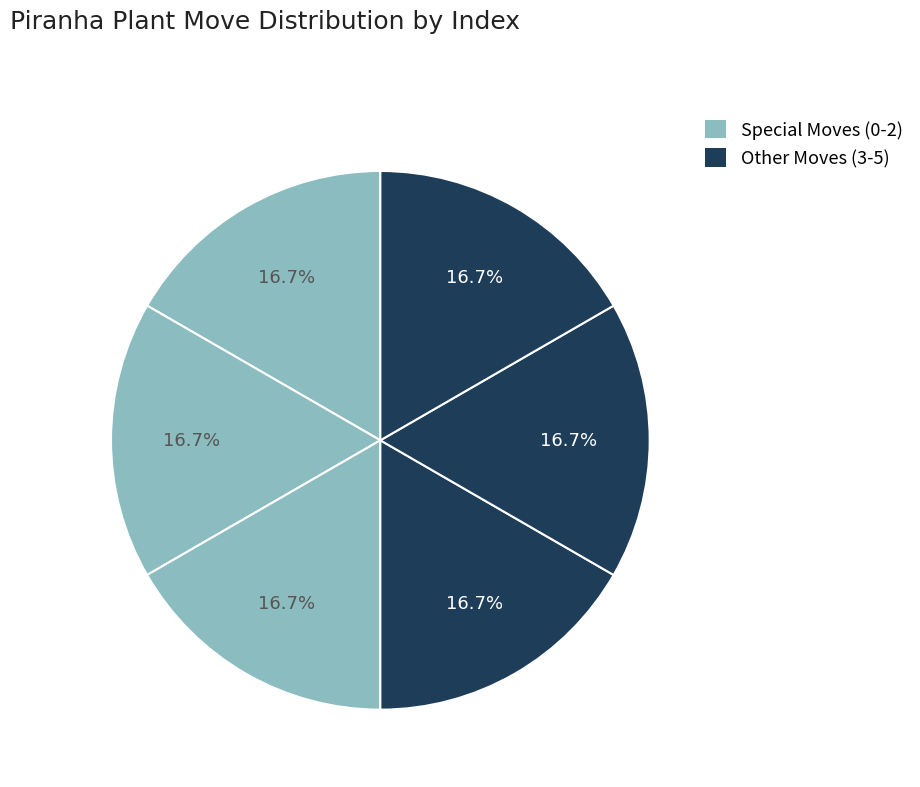

Is there any slice that represents more than half of the pie?

No